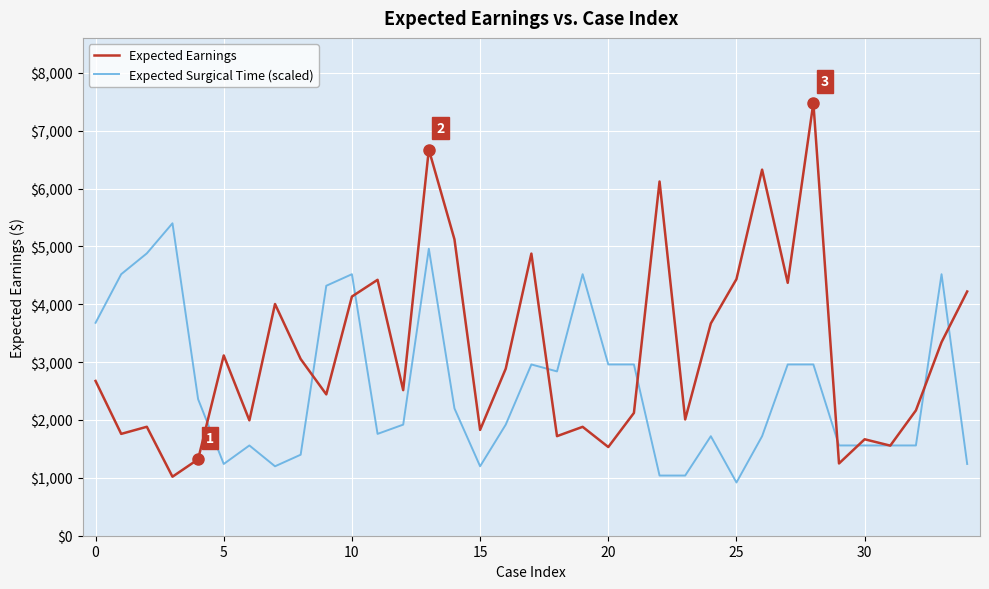

At how many categories does at least one series exceed 2290?

28